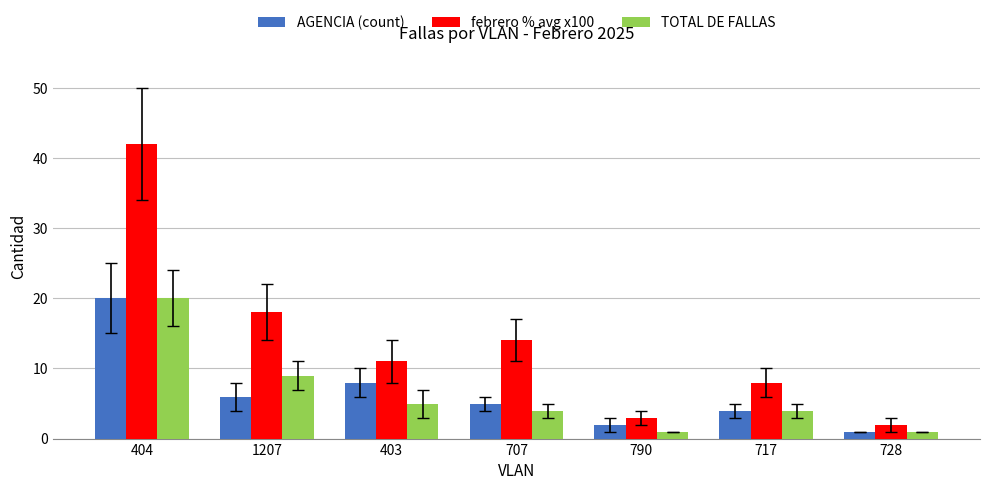

Count the number of categories in the chart.

7